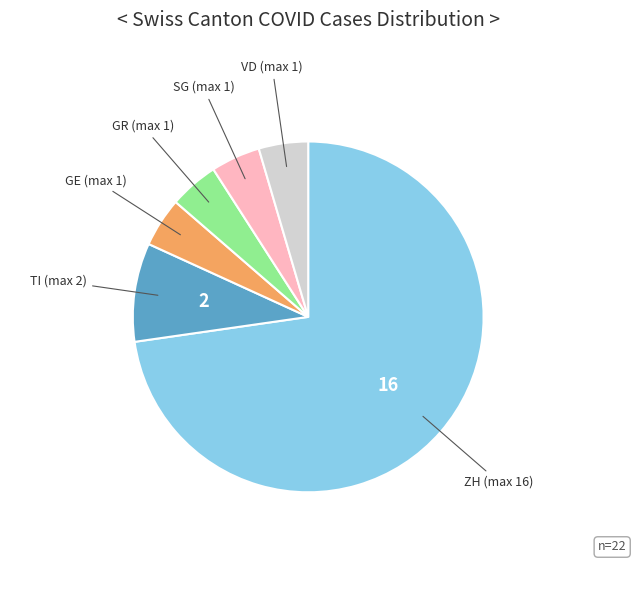

Is there a majority slice in this chart?

Yes